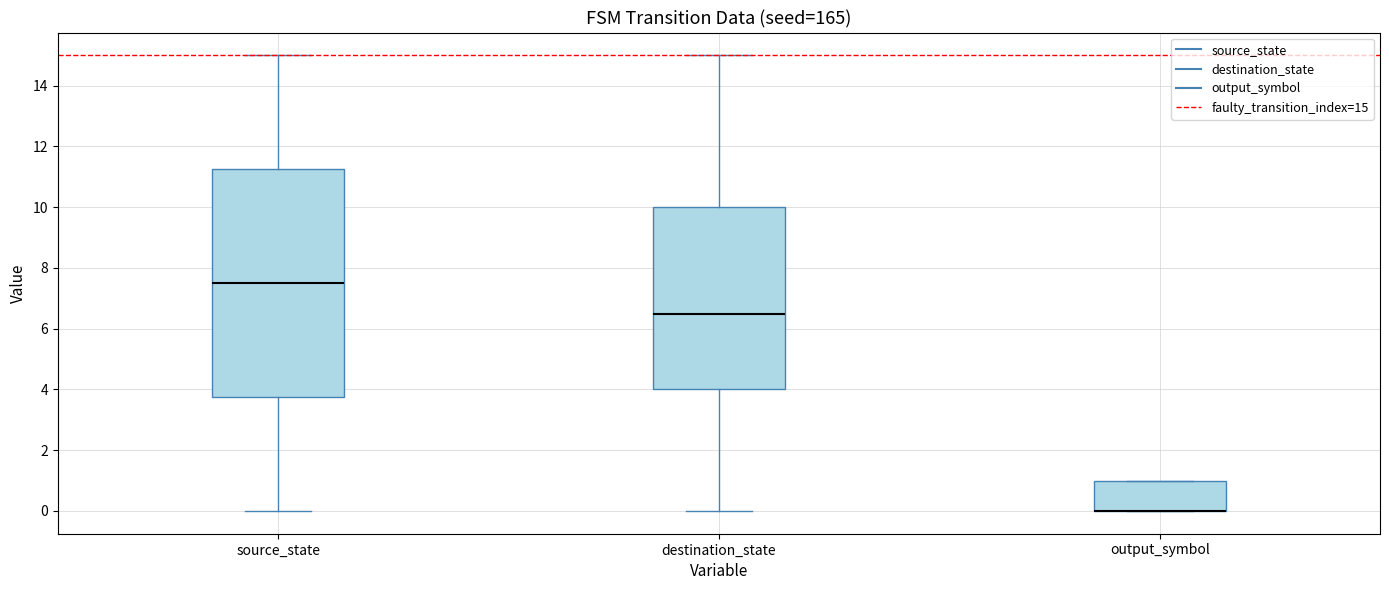

Reading left to right, read every box against the y-axis: the position of its median line, the range the box covers, and the ends of its whiskers. The values are not printed on the chart, so give them approximately, as read against the axis.

source_state: median 7.6, box 3.8 to 11.2, whiskers 0.0 to 15.0
destination_state: median 6.6, box 4.0 to 10.0, whiskers 0.0 to 15.0
output_symbol: median 0.0 (drawn on the box's lower edge), box 0.0 to 1.0, whiskers 0.0 to 1.0